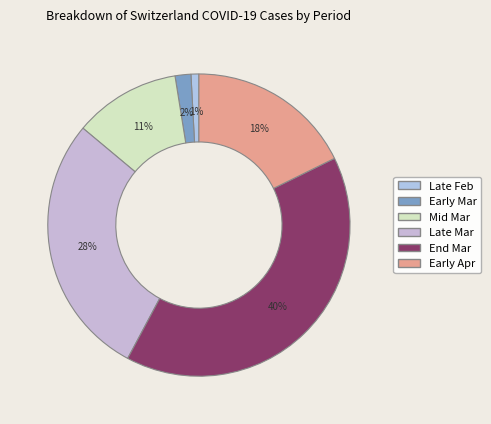

How many segments does this pie chart have?

6